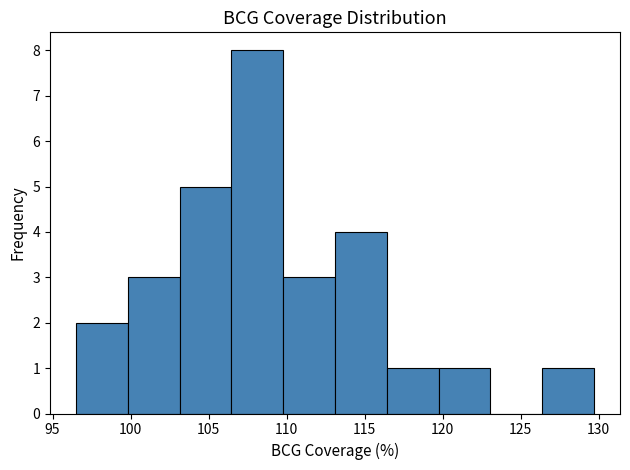

Reading left to right, list every bar in this chart as the range it spans on the x-axis followed by its height. Neither the bar edges nor the heights are printed on the chart, so give them approximately, as read against the axes.

96.5 to 100.0: 2
100.0 to 103.0: 3
103.0 to 106.5: 5
106.5 to 110.0: 8
110.0 to 113.0: 3
113.0 to 116.5: 4
116.5 to 119.5: 1
119.5 to 123.0: 1
123.0 to 126.5: 0
126.5 to 129.5: 1